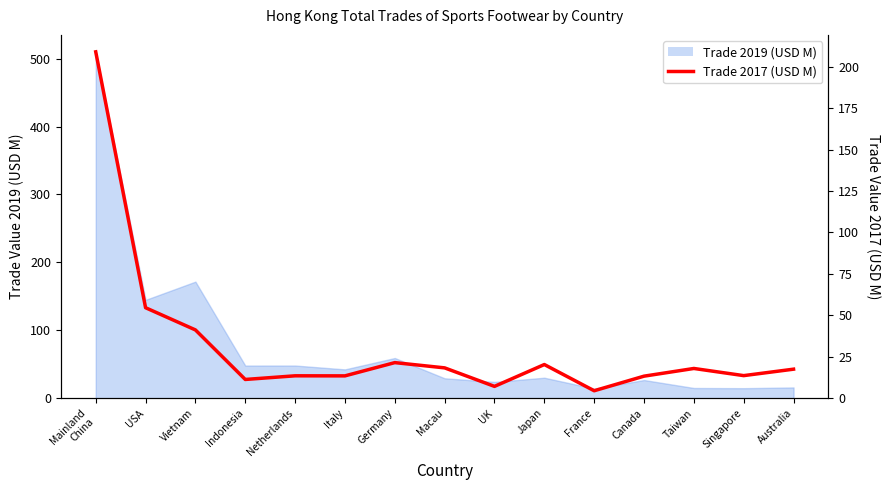

What is the change in value from Vietnam to UK?

-34.1